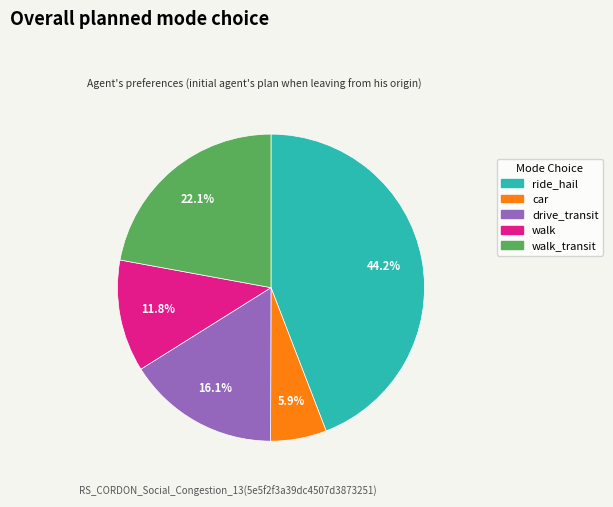

Is there any slice that represents more than half of the pie?

No